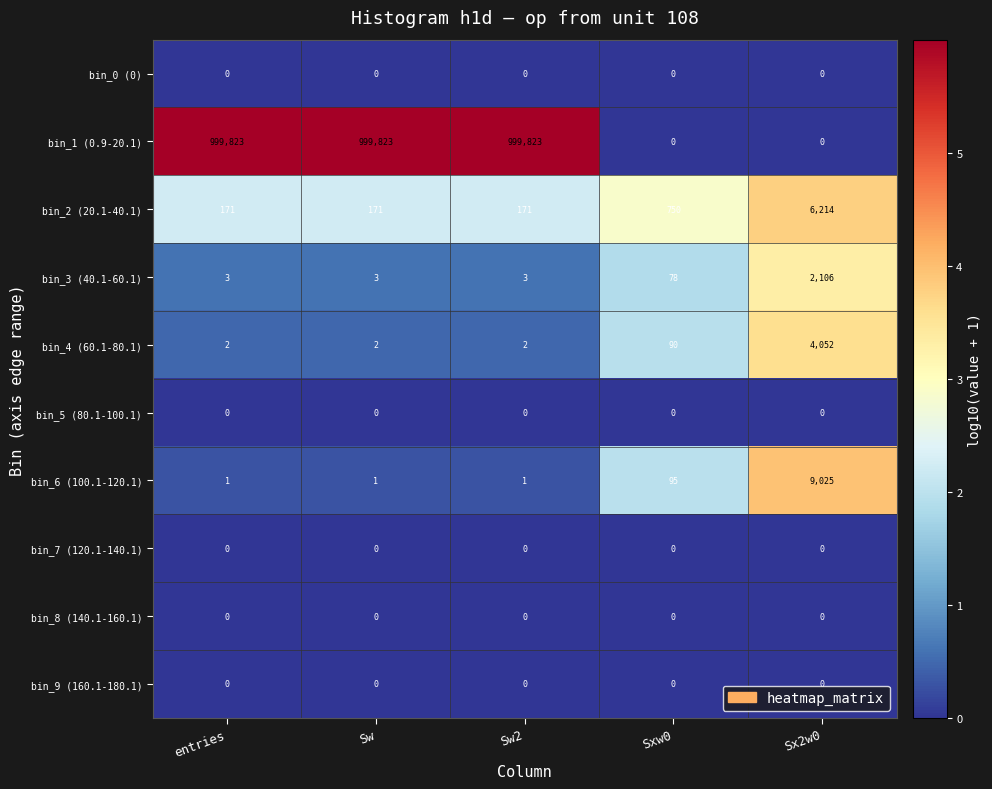

What is the sum of all bin_2 (20.1-40.1) values?

7477